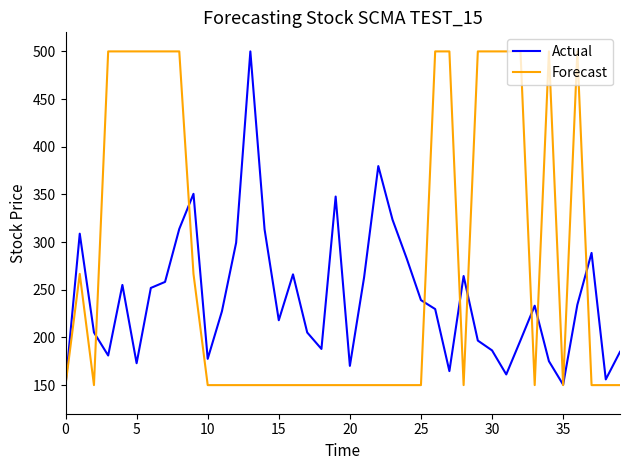

Rank the series by their average value, from highest to lowest.

Forecast, Actual